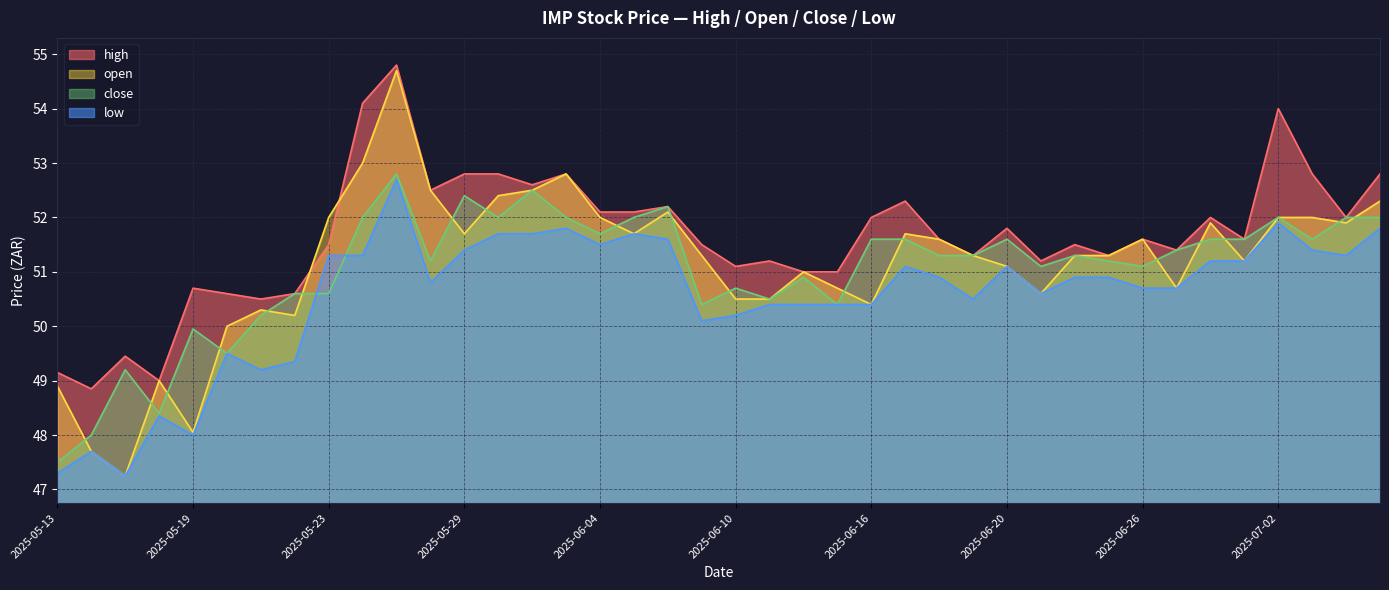

At 2025-07-03, list the series in order from largest to smallest.

high, open, close, low